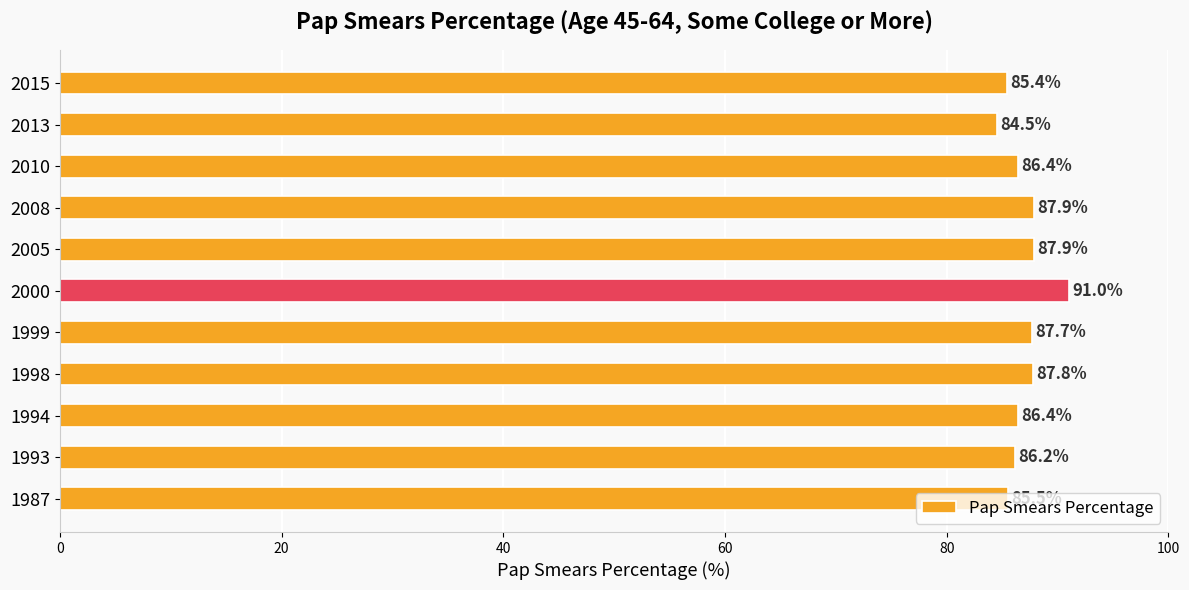

Between 2000 and 2008, which is larger?

2000